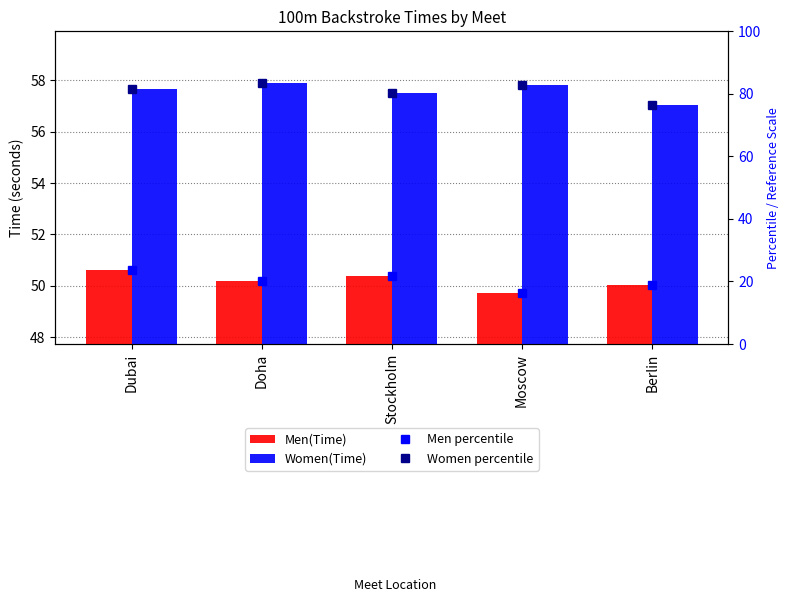

At how many categories does at least one series exceed 52?

5